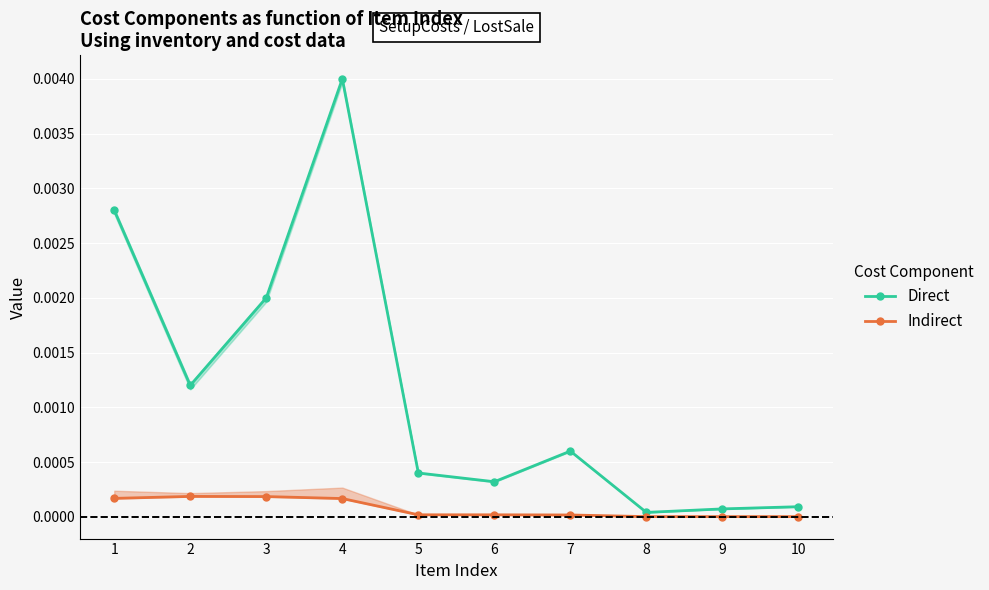

At which category does Indirect reach its first local peak?

2